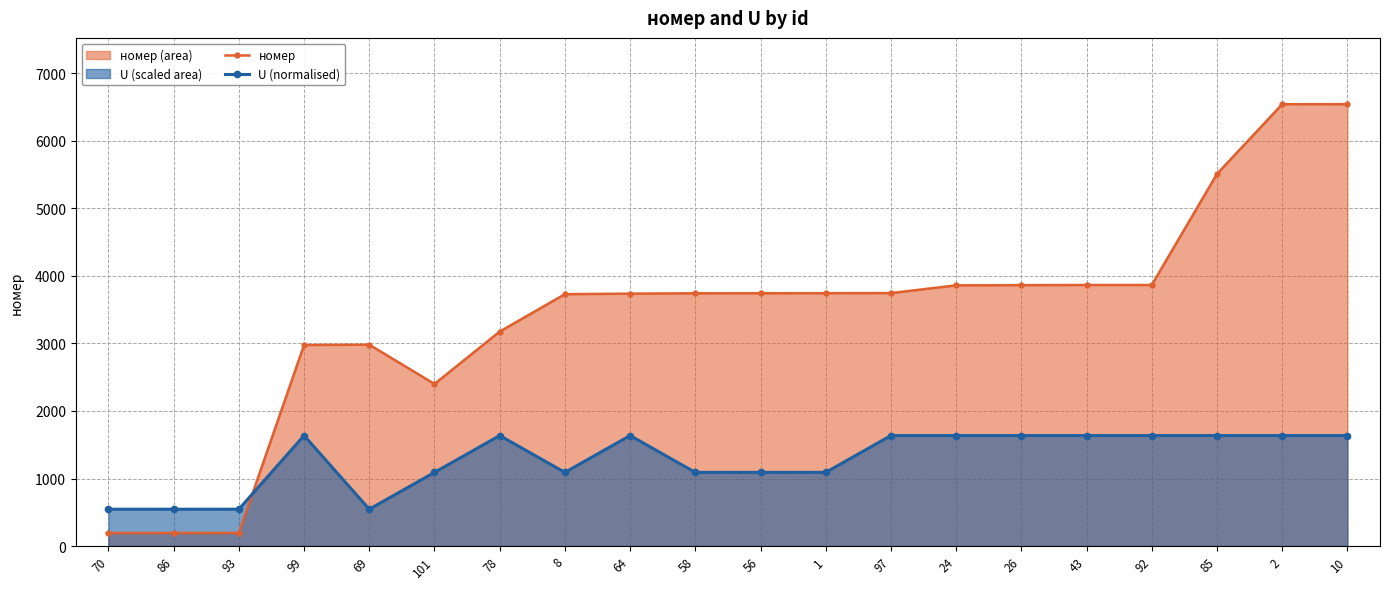

Reading left to right, what are all the values shown in this chart?

номер: 192.0	193.0	194.0	2977.0	2982.0	2400.0	3176.0	3730.0	3738.0	3743.0	3744.0	3745.0	3746.0	3861.0	3864.0	3866.0	3866.0	5510.0	6543.0	6544.0
U (normalised): 545.3	545.3	545.3	1636.0	545.3	1090.7	1636.0	1090.7	1636.0	1090.7	1090.7	1090.7	1636.0	1636.0	1636.0	1636.0	1636.0	1636.0	1636.0	1636.0